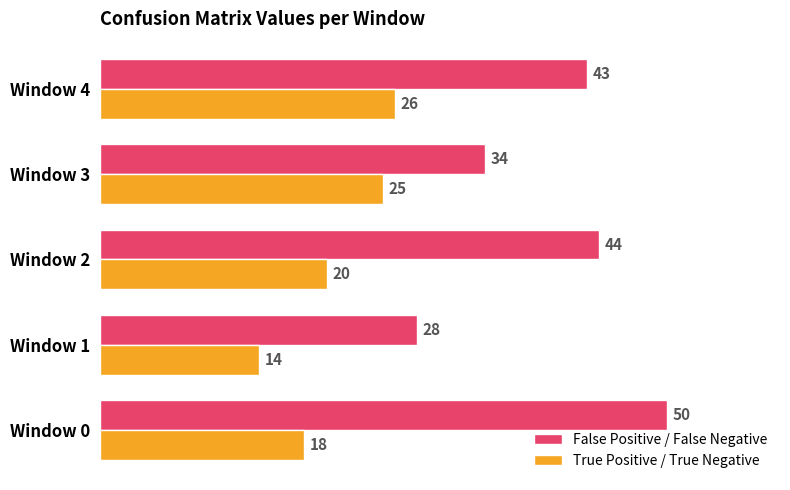

At which category is the sum across all series the highest?

Window 4